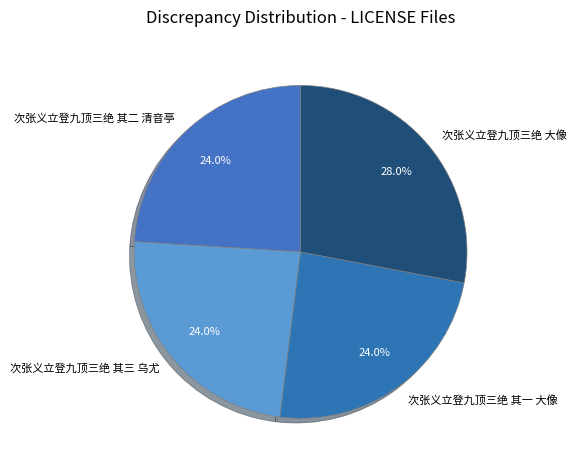

Is there a majority slice in this chart?

No